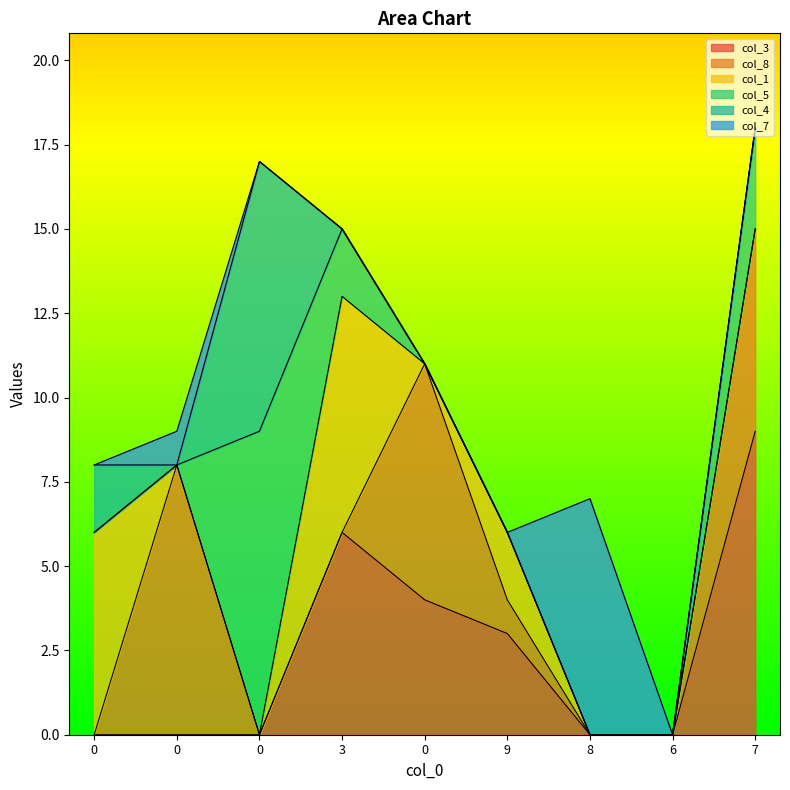

True or false: col_4 and col_3 intersect in this chart.

True